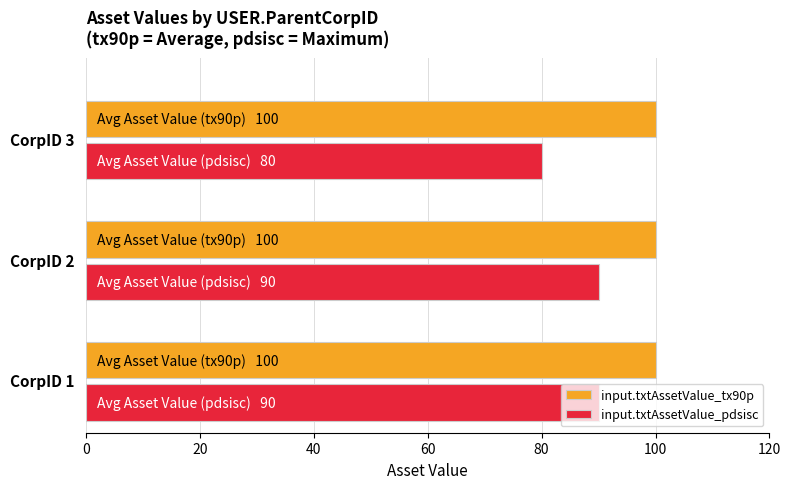

What is the average value of the input.txtAssetValue_pdsisc series?

87